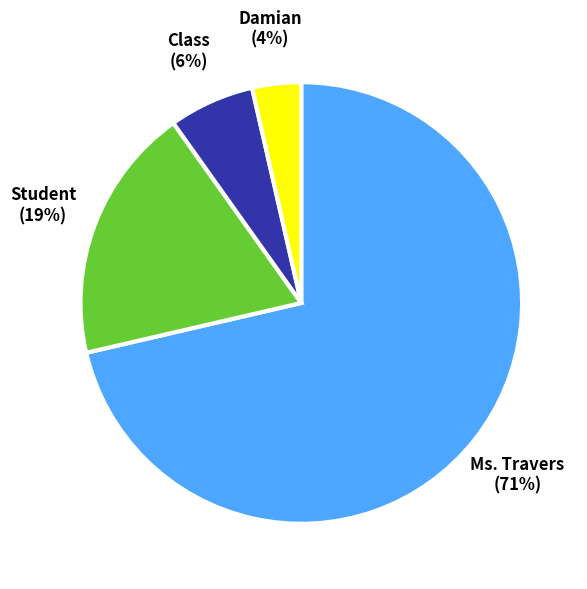

Between Ms. Travers and Damian, which is larger?

Ms. Travers